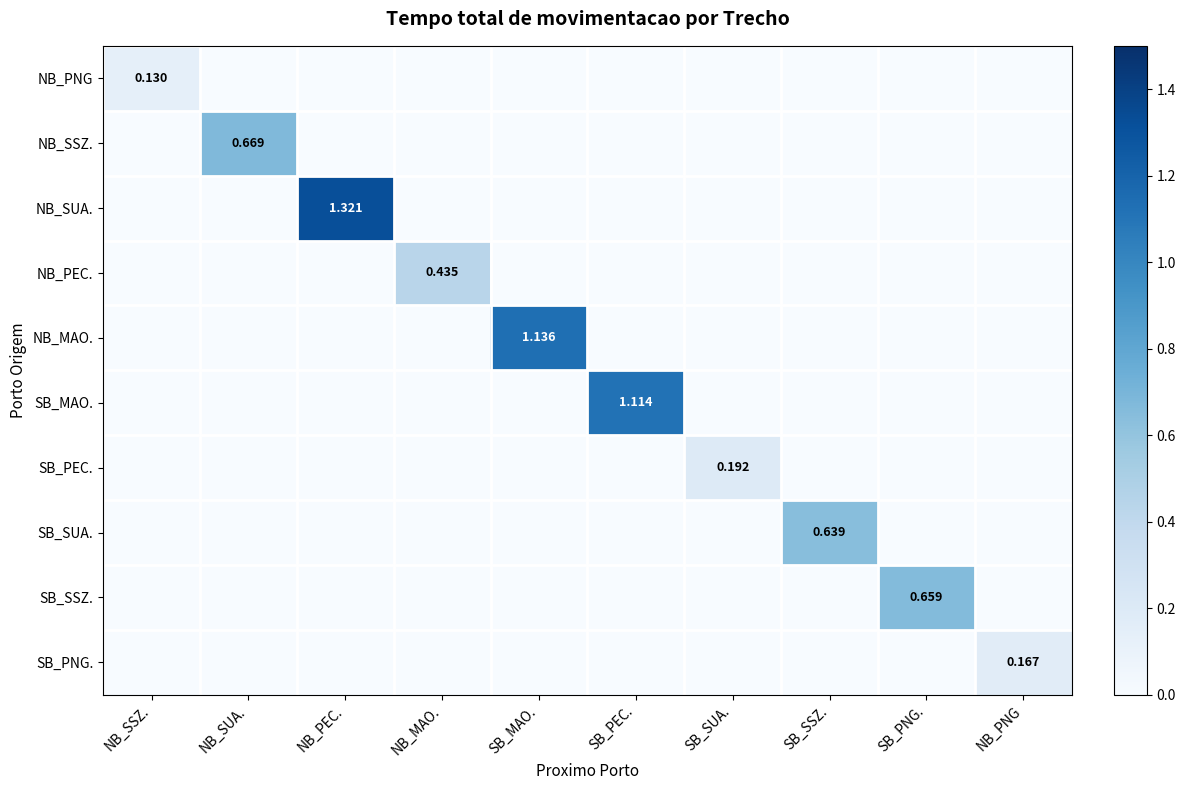

Is it true that NB_SUA. equals -0.5 at SB_PEC.?

False